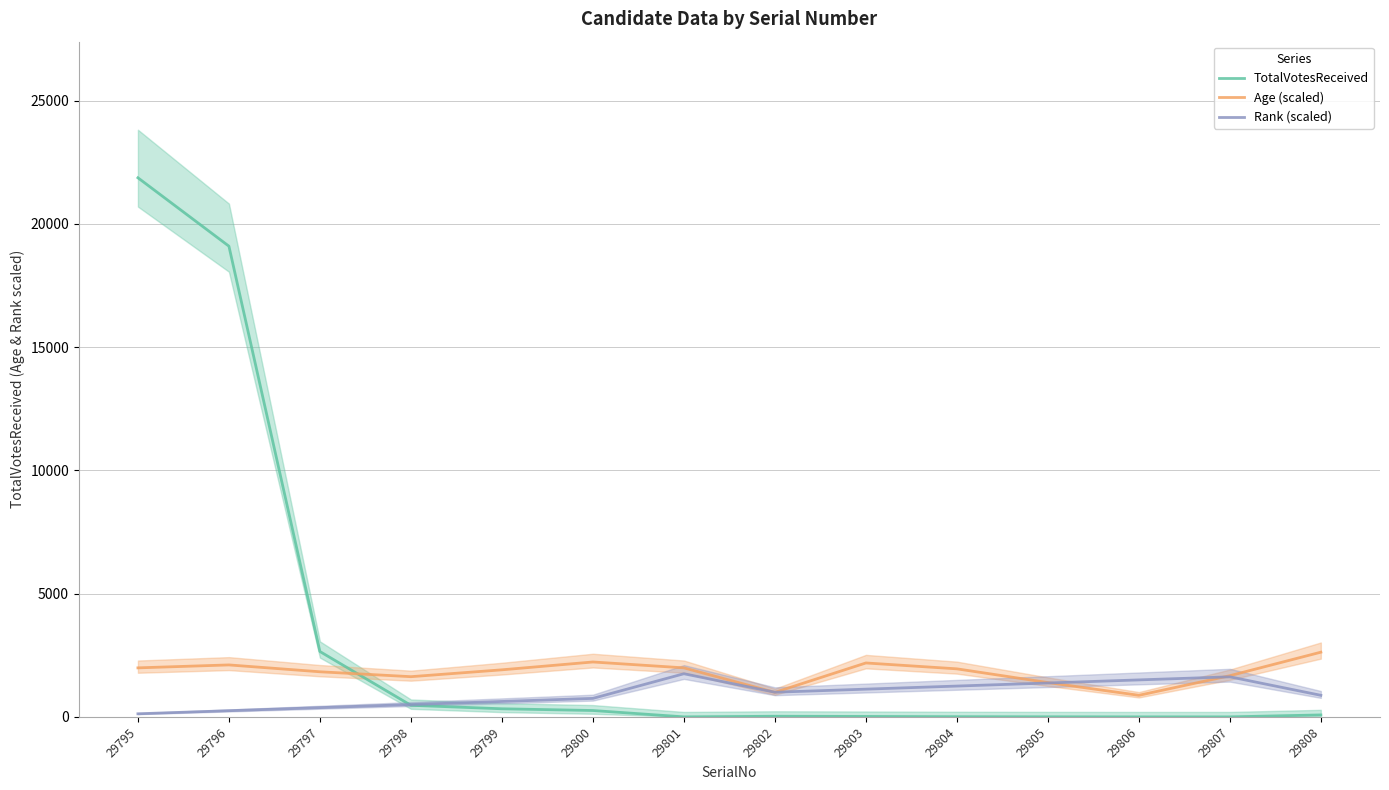

True or false: TotalVotesReceived has more than 2 points higher than both neighbors.

False